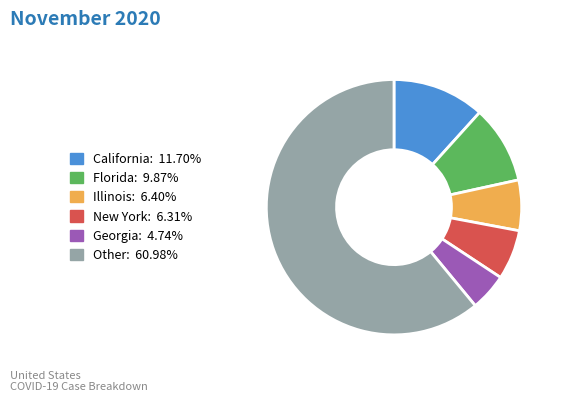

Is there a majority slice in this chart?

Yes